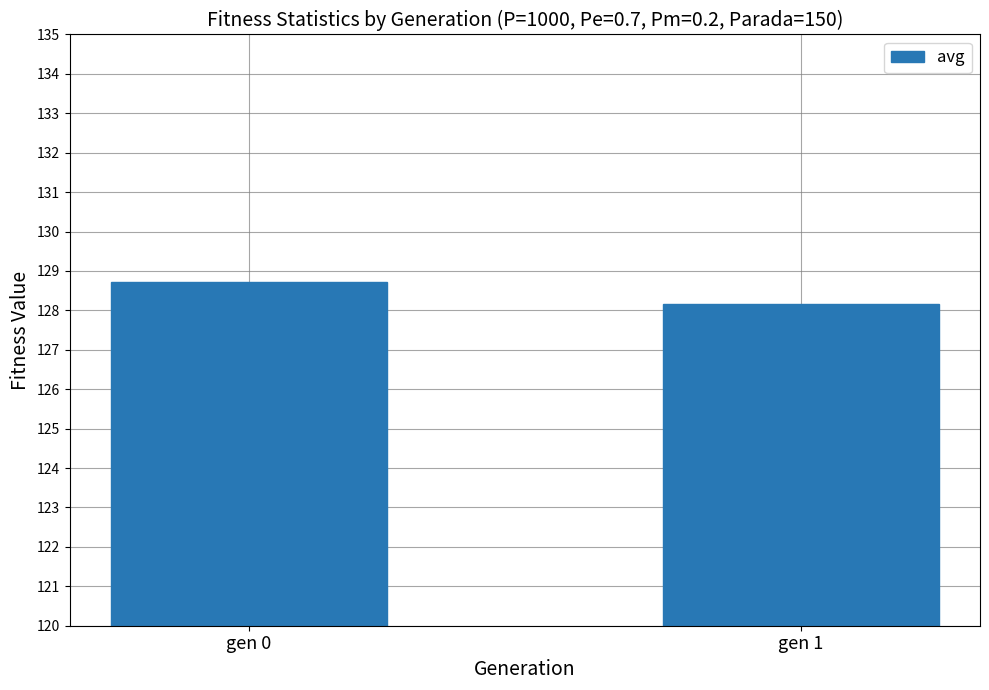

How many bars are there in total?

2